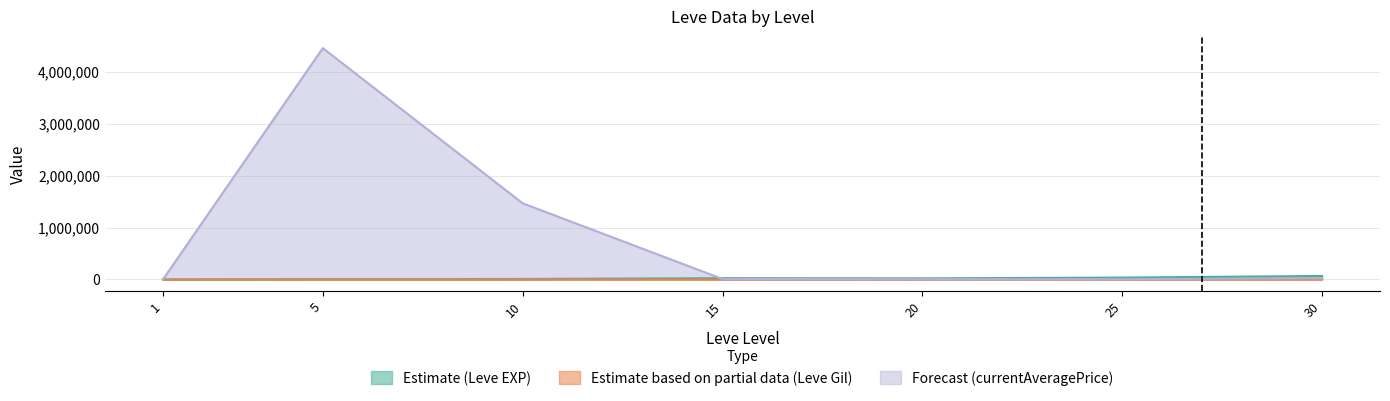

How many data points in Estimate (Leve EXP) are above 21600?

3